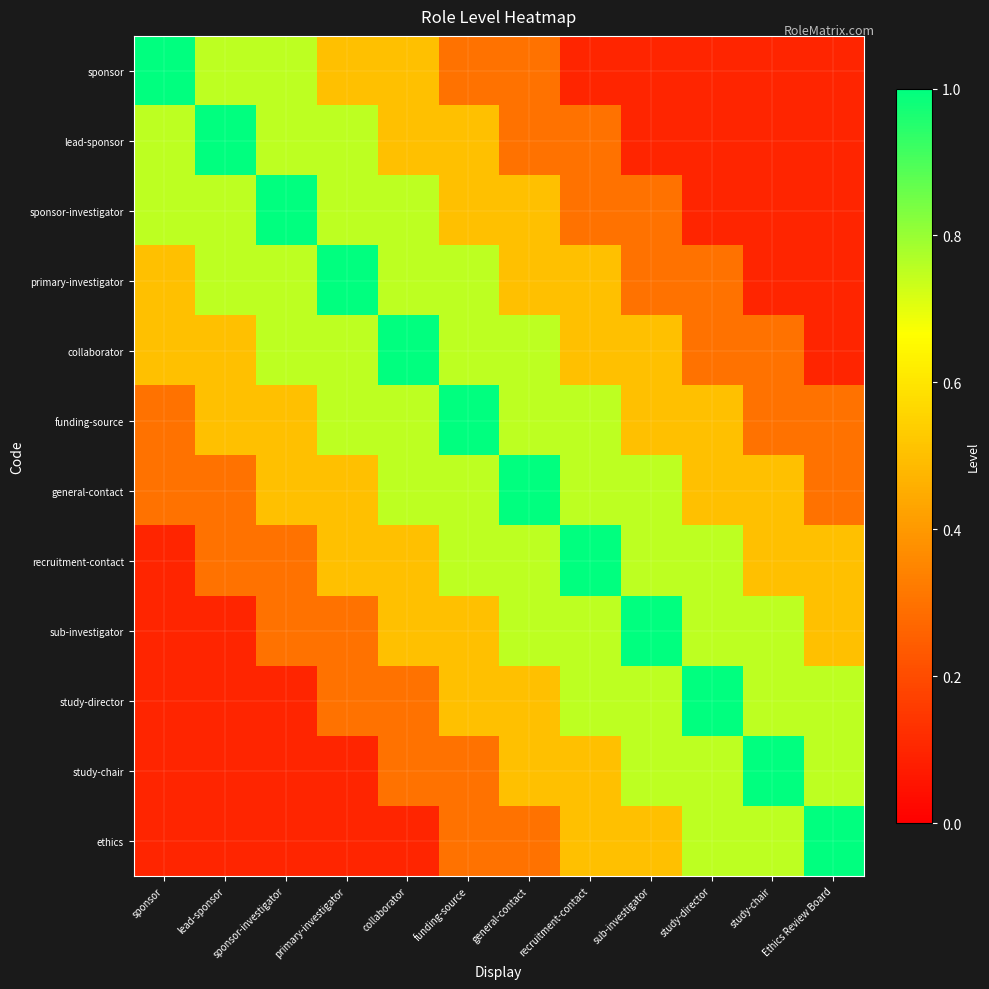

Reading left to right, list all the values displayed in this chart.

sponsor: sponsor=1.0	lead-sponsor=0.8	sponsor-investigator=0.8	primary-investigator=0.5	collaborator=0.5	funding-source=0.3	general-contact=0.3	recruitment-contact=0.1	sub-investigator=0.1	study-director=0.1	study-chair=0.1	Ethics Review Board=0.1
lead-sponsor: sponsor=0.8	lead-sponsor=1.0	sponsor-investigator=0.8	primary-investigator=0.8	collaborator=0.5	funding-source=0.5	general-contact=0.3	recruitment-contact=0.3	sub-investigator=0.1	study-director=0.1	study-chair=0.1	Ethics Review Board=0.1
sponsor-investigator: sponsor=0.8	lead-sponsor=0.8	sponsor-investigator=1.0	primary-investigator=0.8	collaborator=0.8	funding-source=0.5	general-contact=0.5	recruitment-contact=0.3	sub-investigator=0.3	study-director=0.1	study-chair=0.1	Ethics Review Board=0.1
primary-investigator: sponsor=0.5	lead-sponsor=0.8	sponsor-investigator=0.8	primary-investigator=1.0	collaborator=0.8	funding-source=0.8	general-contact=0.5	recruitment-contact=0.5	sub-investigator=0.3	study-director=0.3	study-chair=0.1	Ethics Review Board=0.1
collaborator: sponsor=0.5	lead-sponsor=0.5	sponsor-investigator=0.8	primary-investigator=0.8	collaborator=1.0	funding-source=0.8	general-contact=0.8	recruitment-contact=0.5	sub-investigator=0.5	study-director=0.3	study-chair=0.3	Ethics Review Board=0.1
funding-source: sponsor=0.3	lead-sponsor=0.5	sponsor-investigator=0.5	primary-investigator=0.8	collaborator=0.8	funding-source=1.0	general-contact=0.8	recruitment-contact=0.8	sub-investigator=0.5	study-director=0.5	study-chair=0.3	Ethics Review Board=0.3
general-contact: sponsor=0.3	lead-sponsor=0.3	sponsor-investigator=0.5	primary-investigator=0.5	collaborator=0.8	funding-source=0.8	general-contact=1.0	recruitment-contact=0.8	sub-investigator=0.8	study-director=0.5	study-chair=0.5	Ethics Review Board=0.3
recruitment-contact: sponsor=0.1	lead-sponsor=0.3	sponsor-investigator=0.3	primary-investigator=0.5	collaborator=0.5	funding-source=0.8	general-contact=0.8	recruitment-contact=1.0	sub-investigator=0.8	study-director=0.8	study-chair=0.5	Ethics Review Board=0.5
sub-investigator: sponsor=0.1	lead-sponsor=0.1	sponsor-investigator=0.3	primary-investigator=0.3	collaborator=0.5	funding-source=0.5	general-contact=0.8	recruitment-contact=0.8	sub-investigator=1.0	study-director=0.8	study-chair=0.8	Ethics Review Board=0.5
study-director: sponsor=0.1	lead-sponsor=0.1	sponsor-investigator=0.1	primary-investigator=0.3	collaborator=0.3	funding-source=0.5	general-contact=0.5	recruitment-contact=0.8	sub-investigator=0.8	study-director=1.0	study-chair=0.8	Ethics Review Board=0.8
study-chair: sponsor=0.1	lead-sponsor=0.1	sponsor-investigator=0.1	primary-investigator=0.1	collaborator=0.3	funding-source=0.3	general-contact=0.5	recruitment-contact=0.5	sub-investigator=0.8	study-director=0.8	study-chair=1.0	Ethics Review Board=0.8
ethics: sponsor=0.1	lead-sponsor=0.1	sponsor-investigator=0.1	primary-investigator=0.1	collaborator=0.1	funding-source=0.3	general-contact=0.3	recruitment-contact=0.5	sub-investigator=0.5	study-director=0.8	study-chair=0.8	Ethics Review Board=1.0